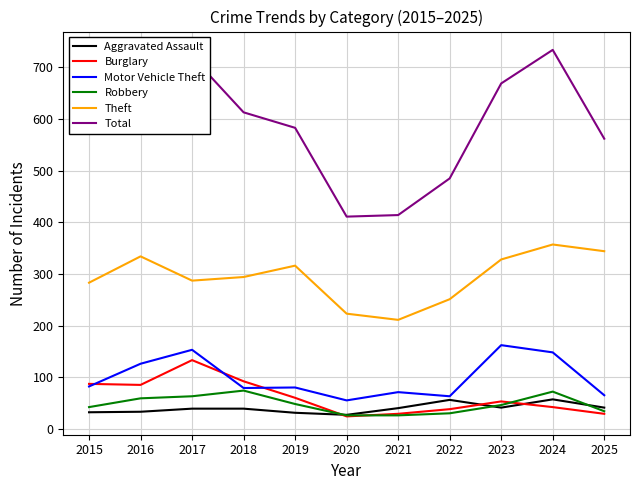

What is the maximum value for Aggravated Assault?

57